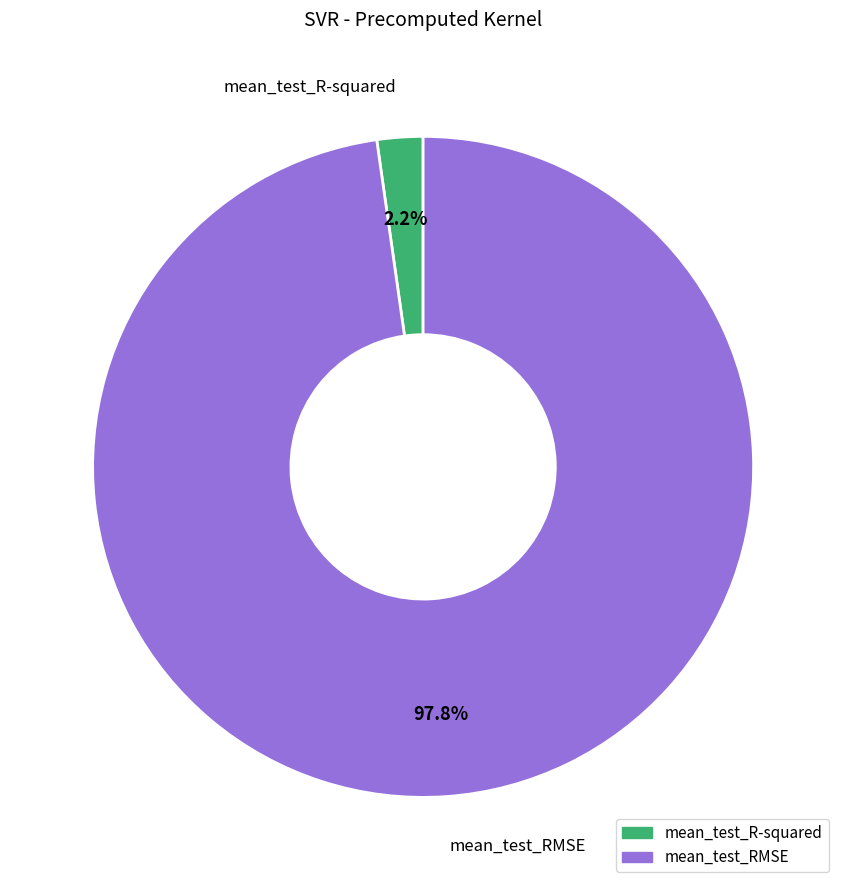

Does mean_test_R-squared represent more than half of the total?

No